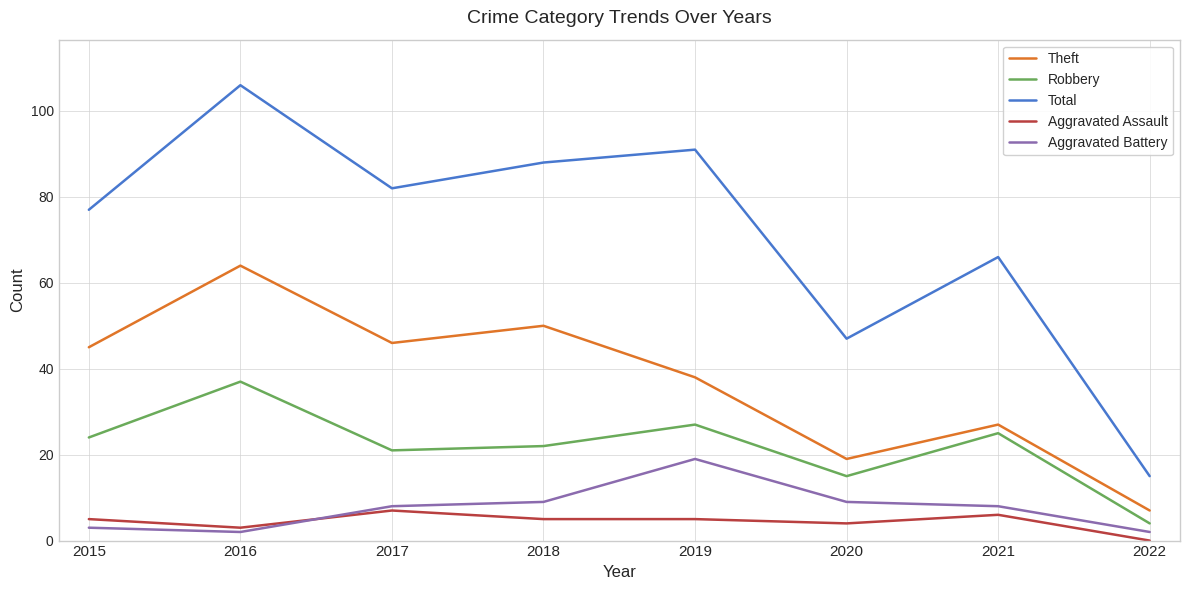

True or false: Robbery and Theft intersect in this chart.

False